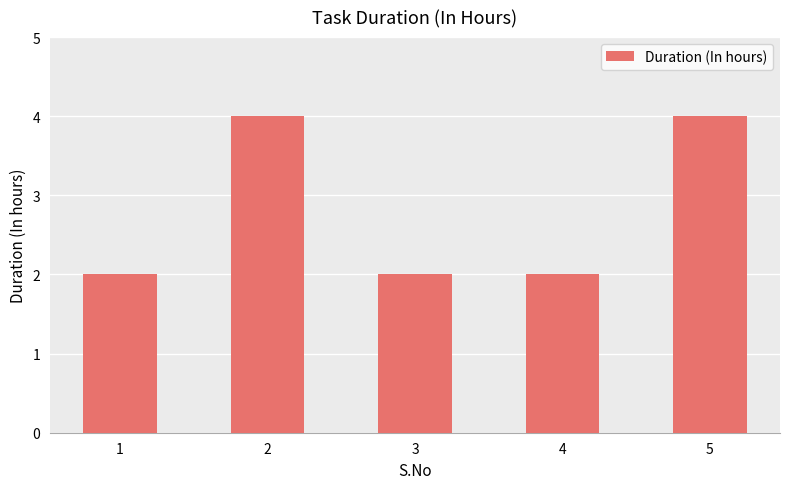

Does the chart contain any negative values?

No